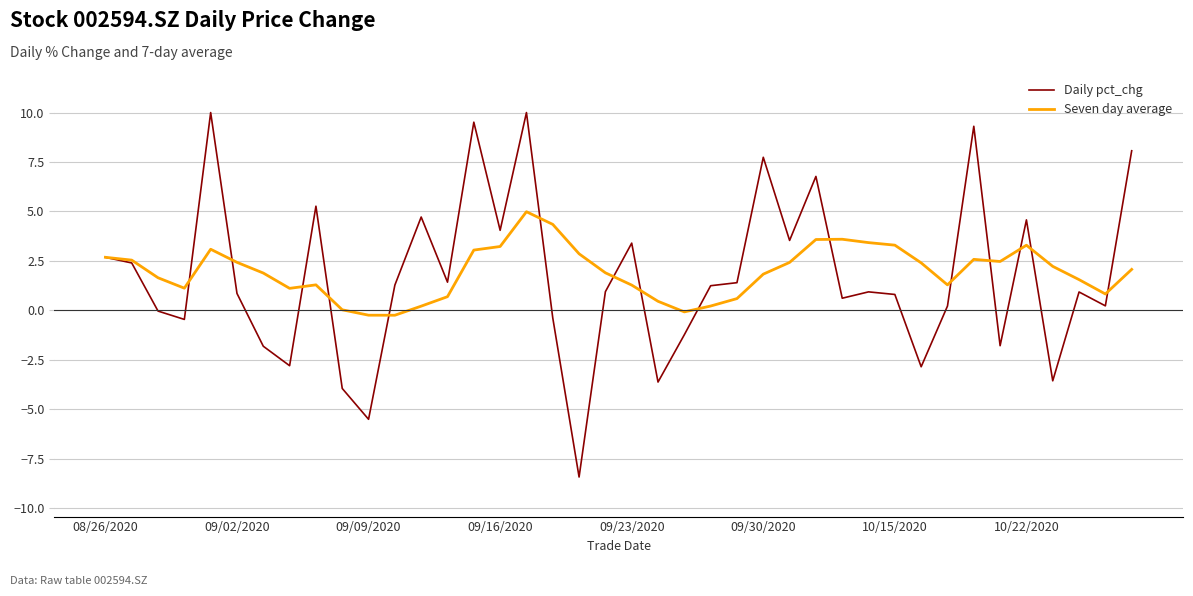

What is the maximum value for Seven day average?

5.0